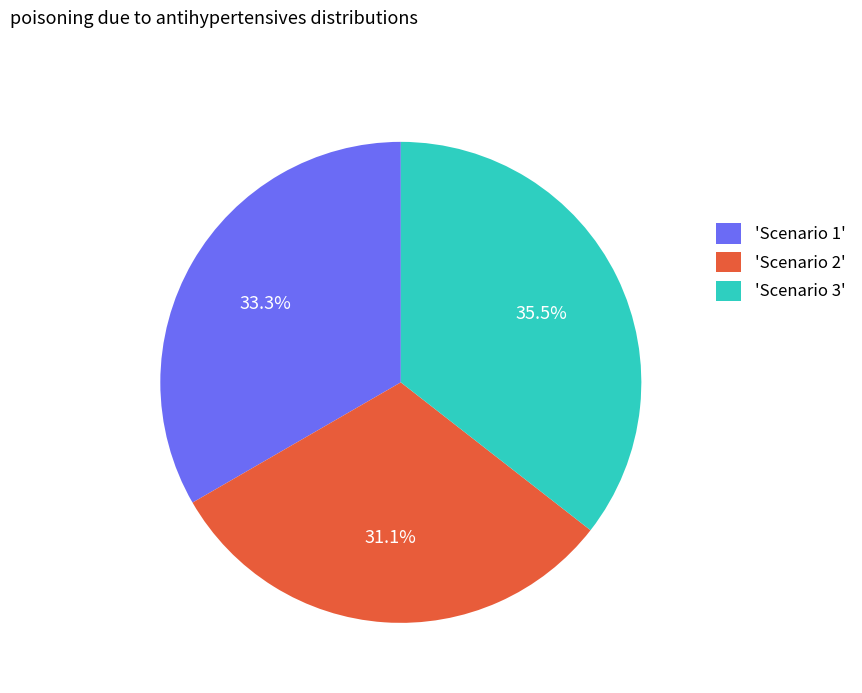

Which slice is the smallest?

'Scenario 2'